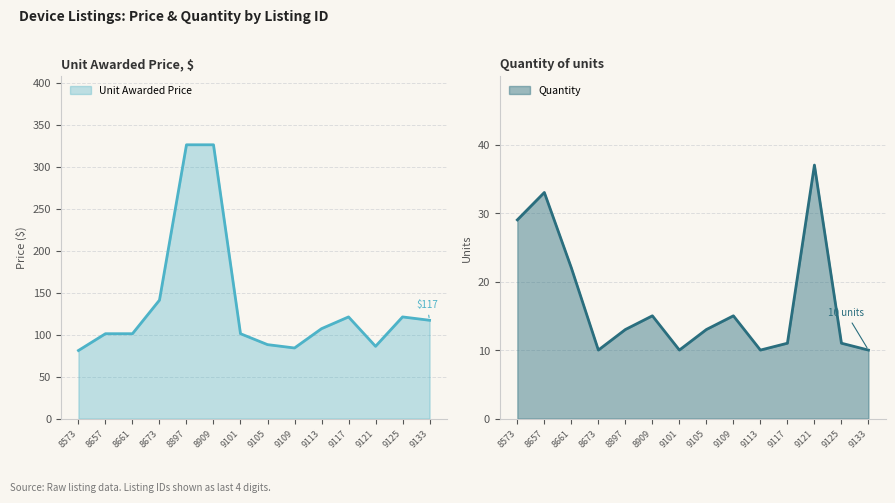

At which label is Unit Awarded Price closest to 203?

8673